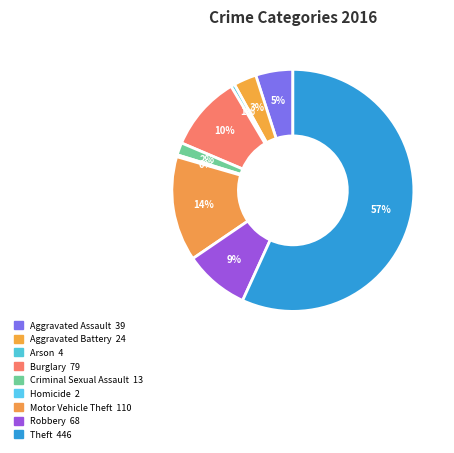

What is the smallest slice in the pie chart?

Homicide